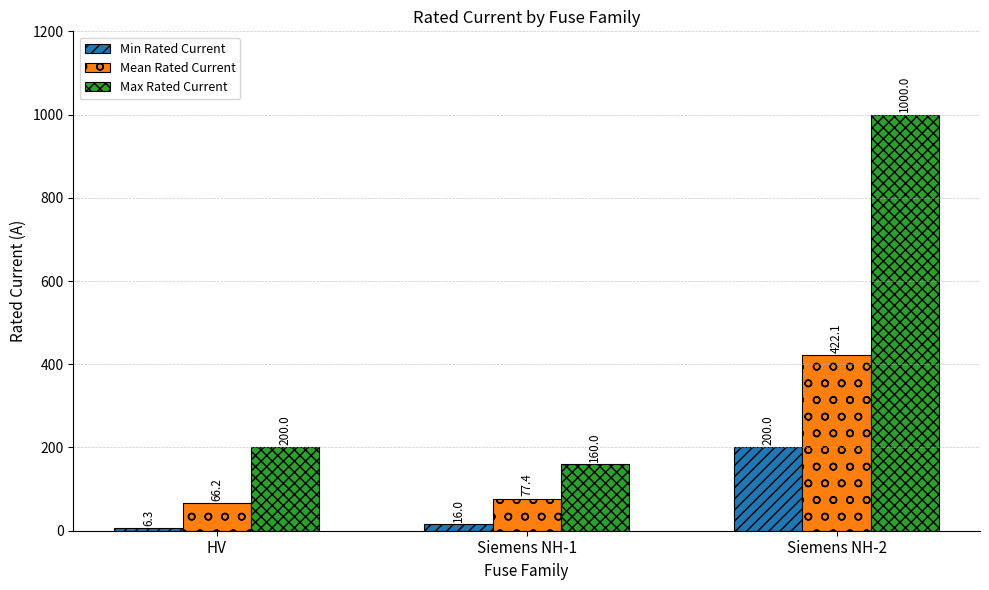

What is the spread (max minus min) of values at Siemens NH-2?

800.0